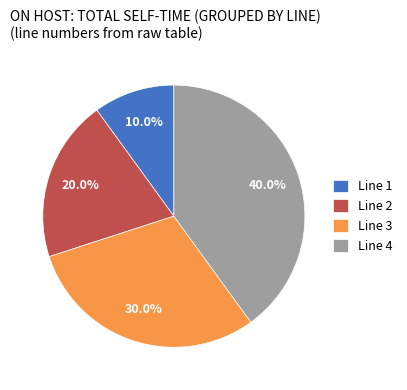

Which category has the smallest portion of the pie?

Line 1